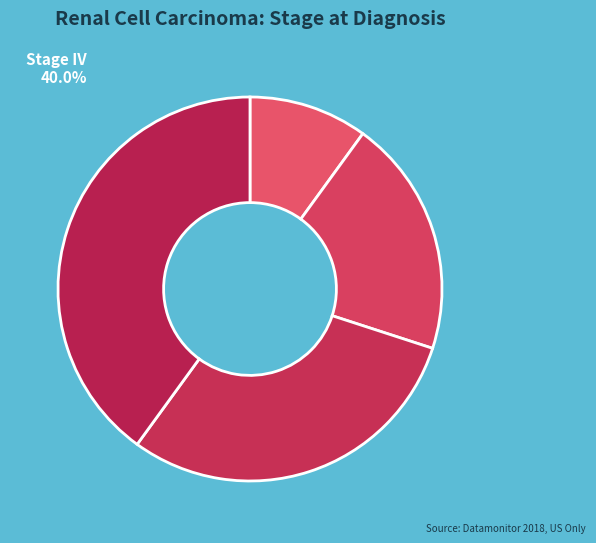

Combined, do Stage I and Stage II account for over 50%?

No